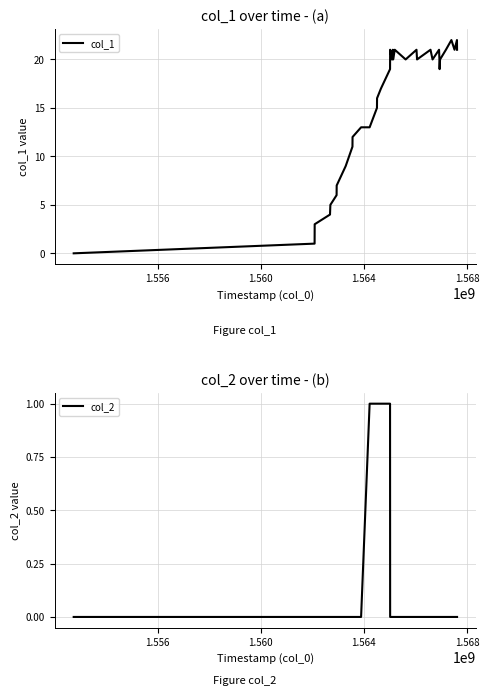

True or false: col_2 and col_1 intersect in this chart.

False